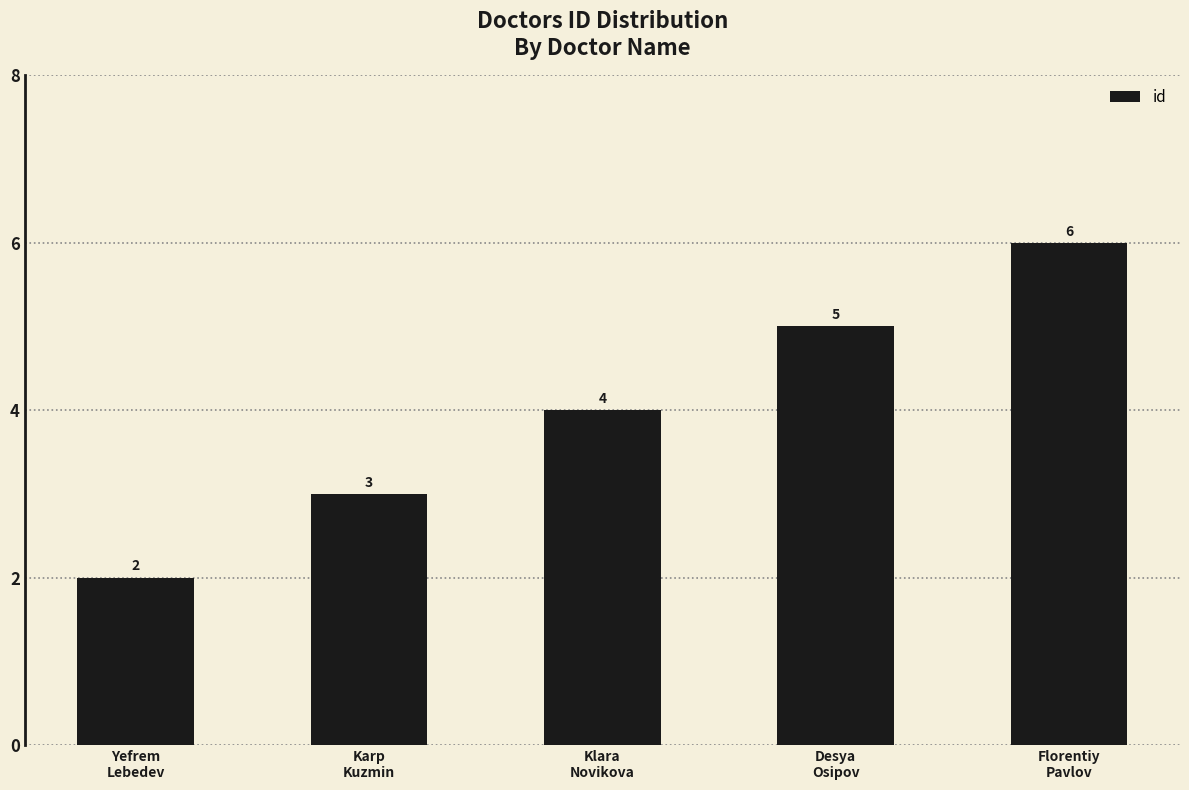

How many data points does each series have?

5